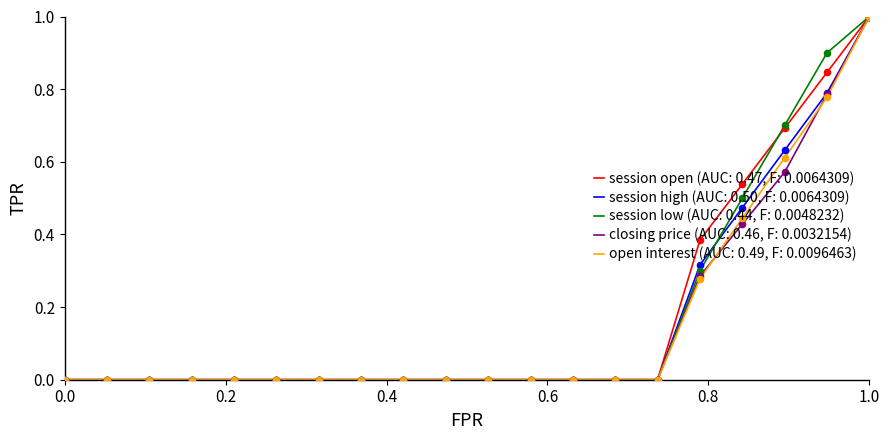

What is the greatest value displayed?

1.0